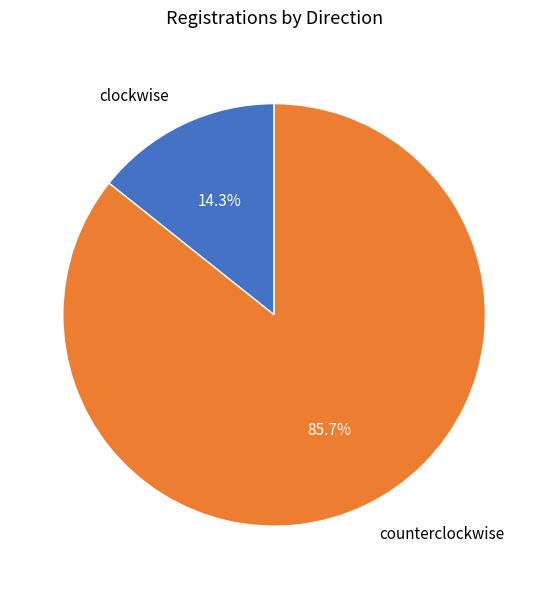

Rank the categories by value from lowest to highest.

clockwise, counterclockwise